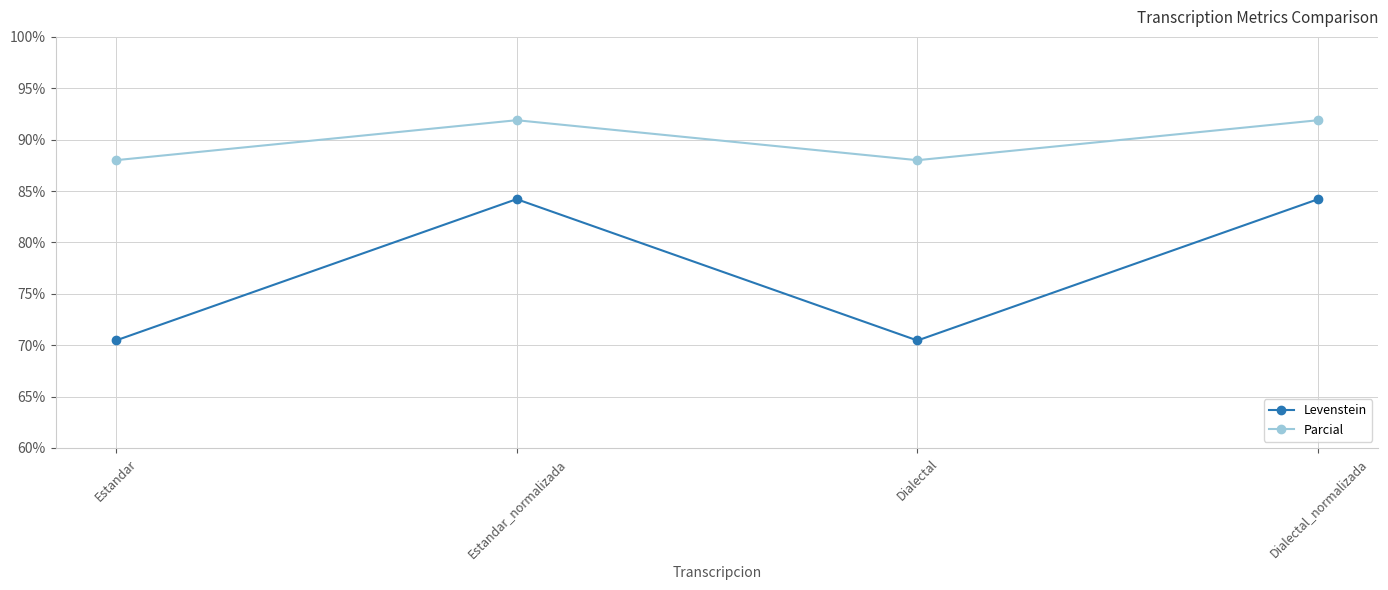

What are all the series names shown in the legend?

Levenstein, Parcial